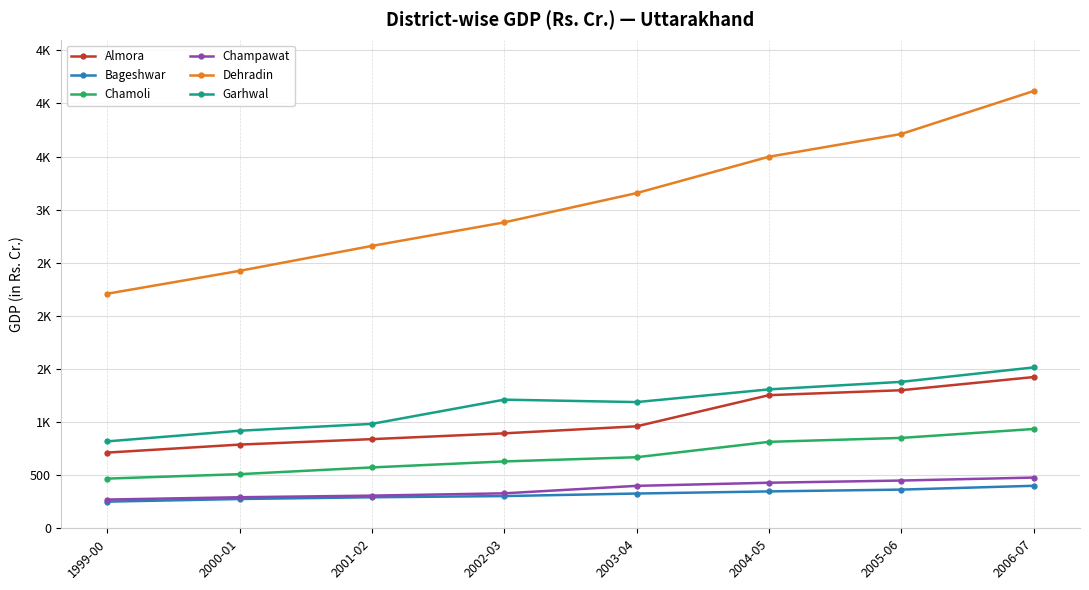

Is this an area chart (filled region under the line)?

No